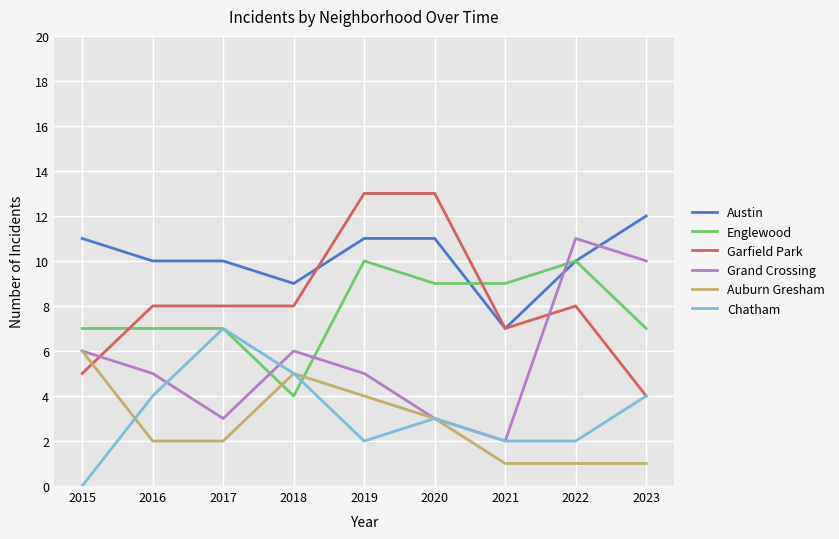

What is the average value of the Austin series?

10